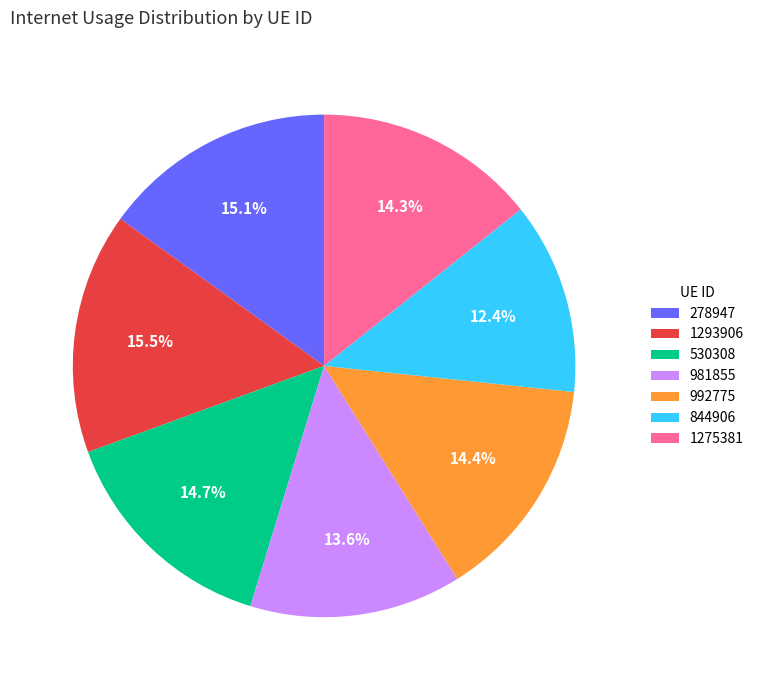

Which slice is the smallest?

844906